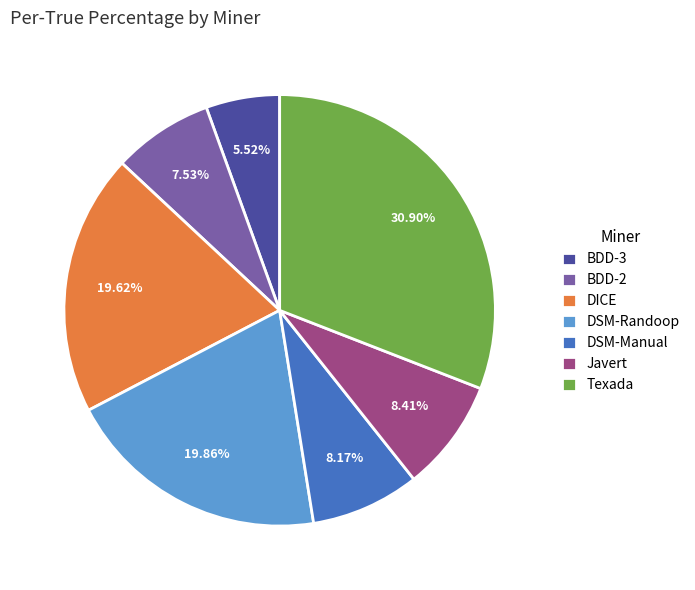

Is there a majority slice in this chart?

No